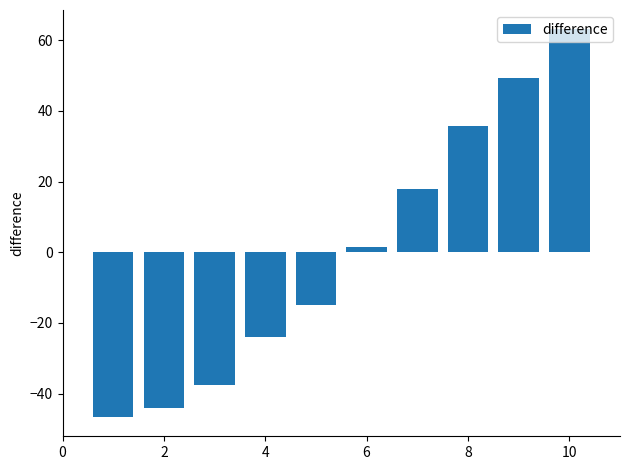

Reading left to right, extract all data points from this chart.

-46.6	-44.1	-37.5	-23.8	-15.0	1.4	17.8	35.6	49.2	63.0